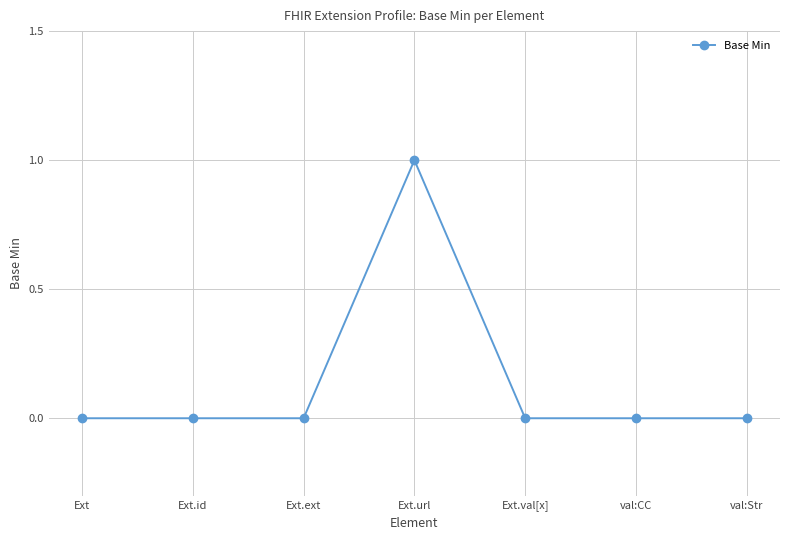

The chart shows a value of 0 at Ext. True or false?

True